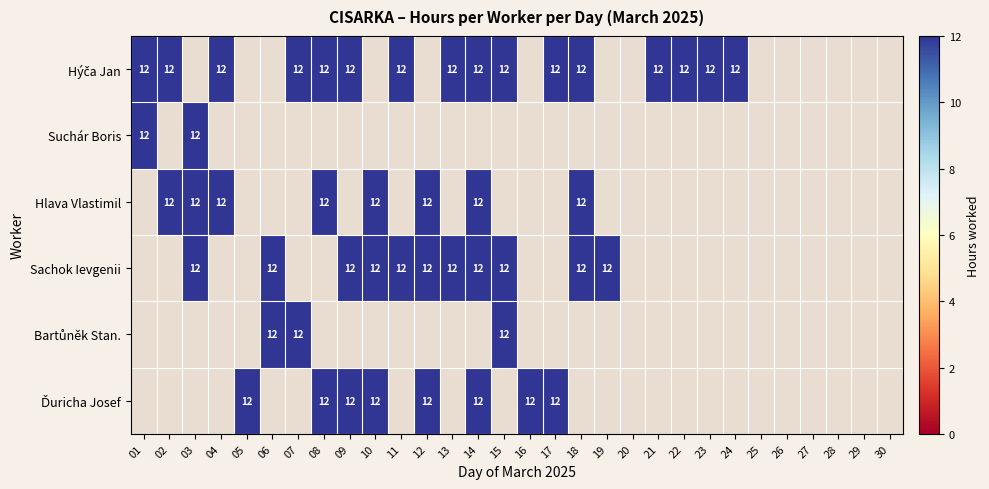

Count the number of data series in this chart.

6